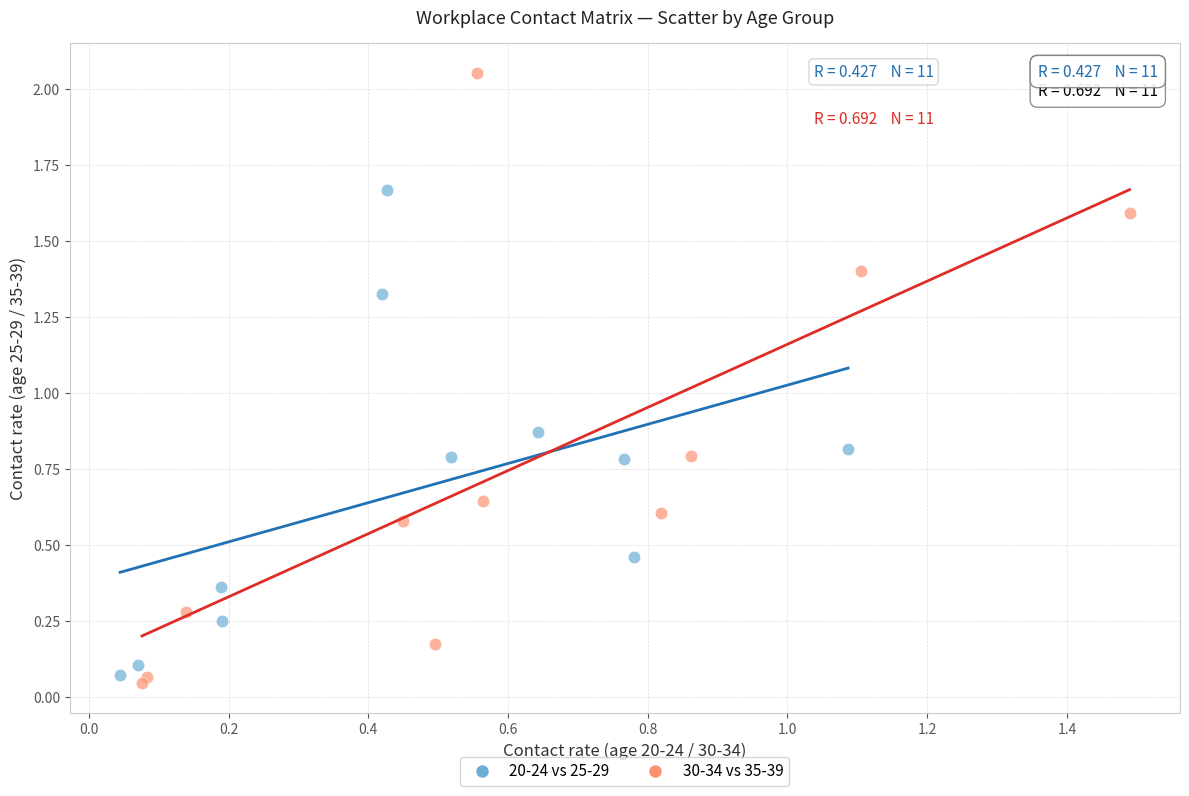

Which series reaches the maximum Y coordinate?

30-34 vs 35-39